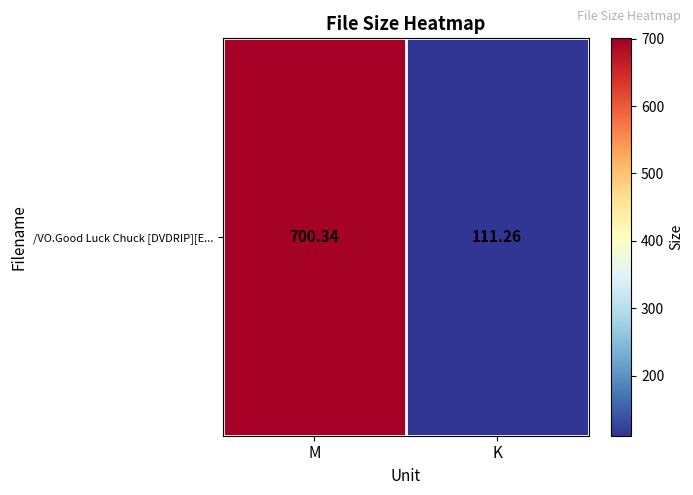

What is the average value?

405.8